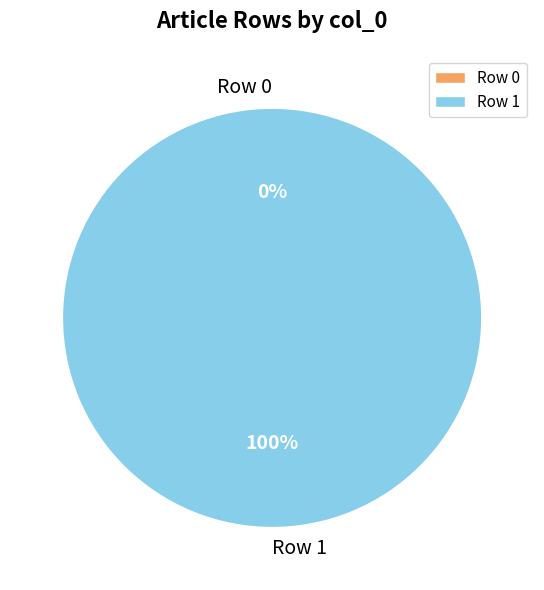

True or false: Row 1 accounts for 99% of the total.

False